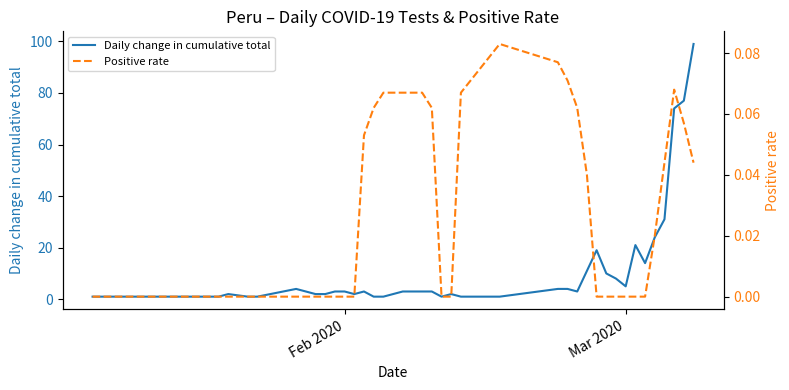

At Feb 2020, list the series in order from smallest to largest.

Positive rate, Daily change in cumulative total